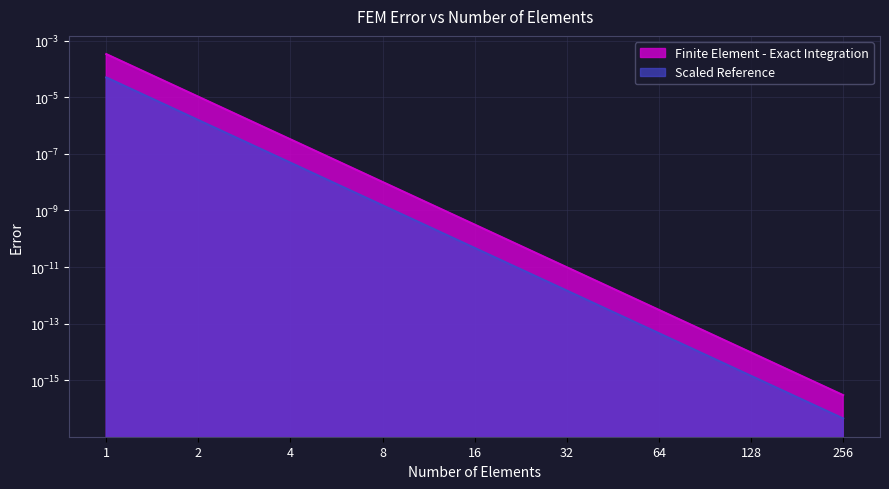

List the labels in order of value, largest first.

1, 2, 4, 8, 16, 32, 64, 128, 256